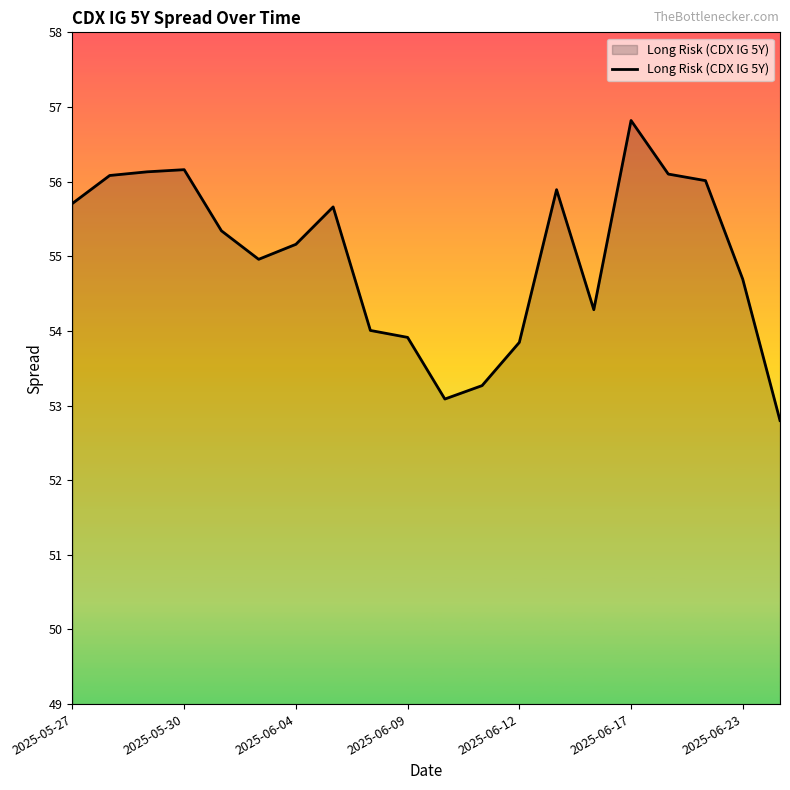

How many categories are shown in the chart?

20